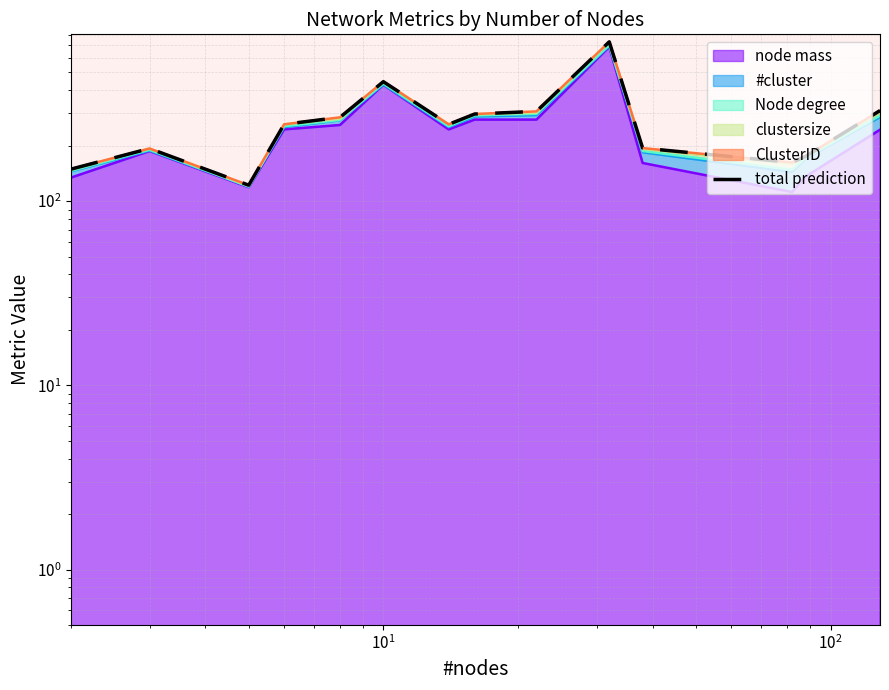

The chart shows a value of 667.7 at $\mathdefault{10^{4}}$. True or false?

False